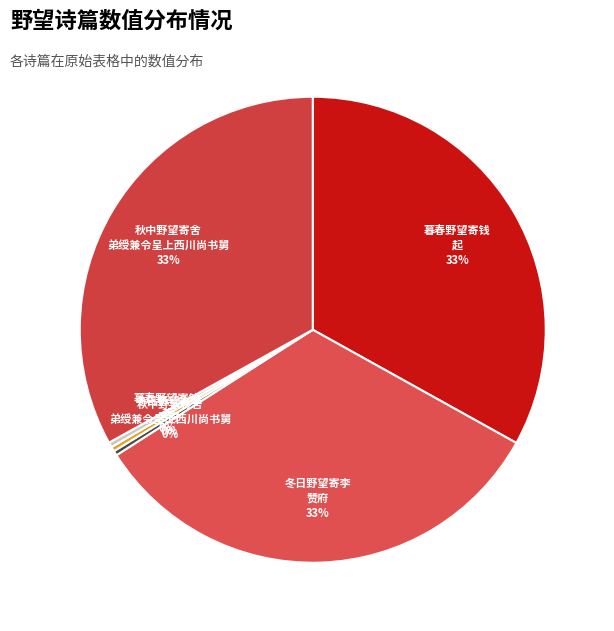

How many segments does this pie chart have?

6